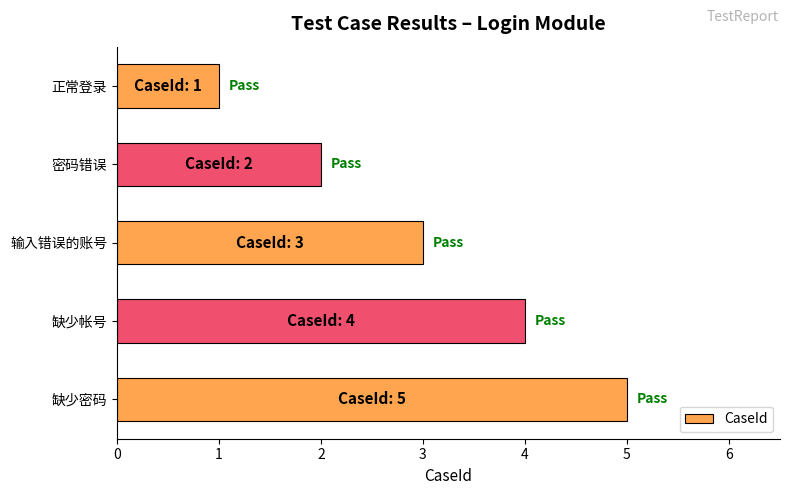

What is the change in value from 密码错误 to 缺少密码?

+3